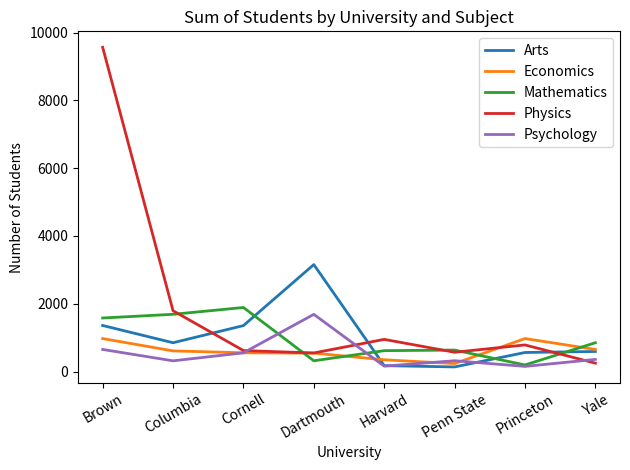

What is the greatest value displayed?

9567